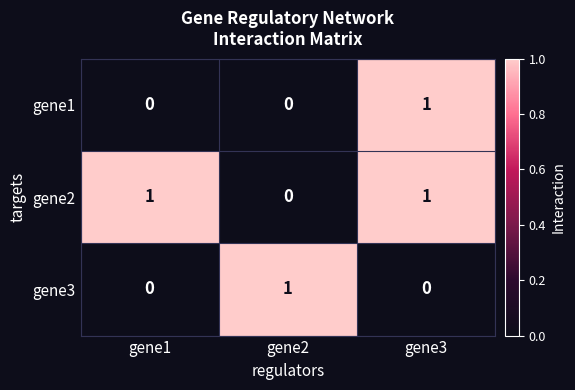

Which series changed the most between gene1 and gene3?

gene1